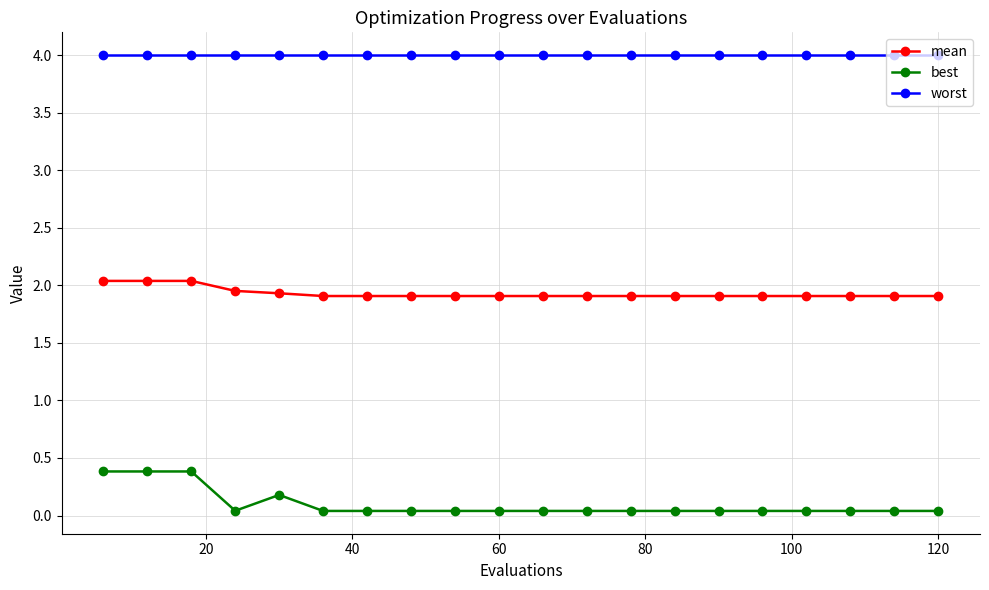

True or false: best and worst intersect in this chart.

False